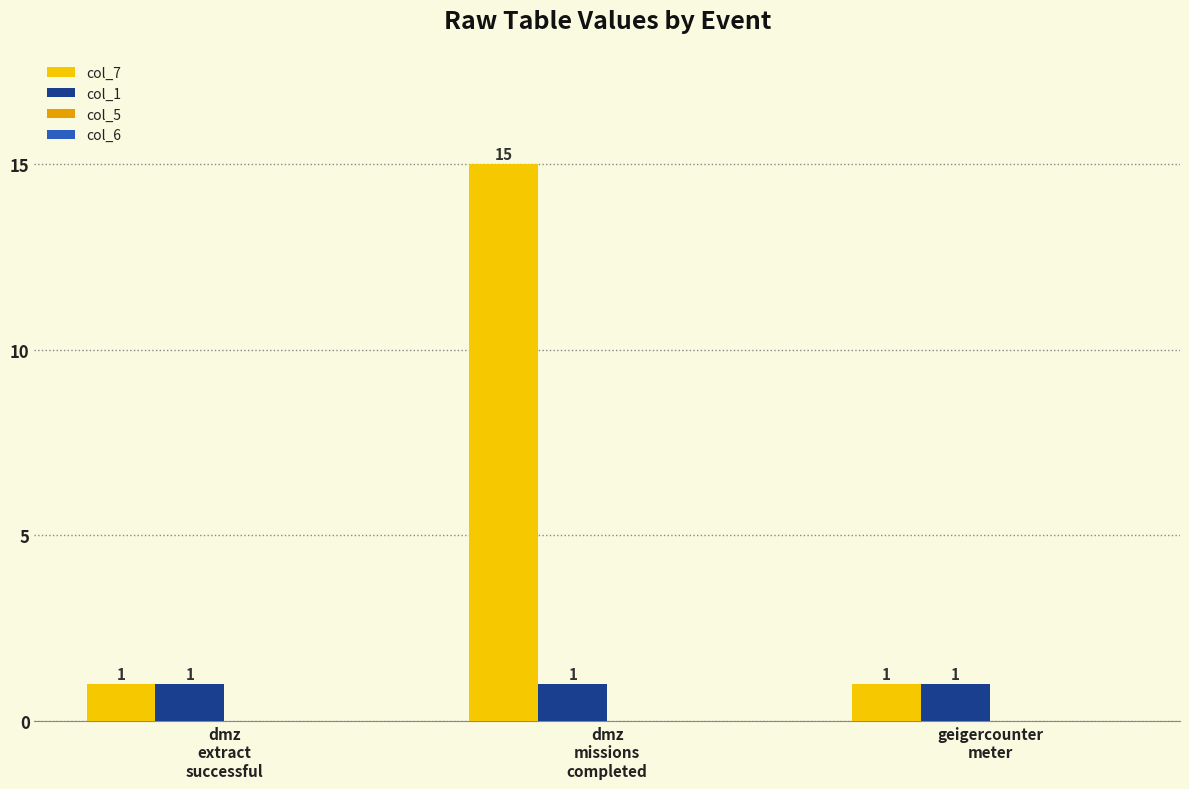

At which category does the chart reach its peak across all series?

dmz
missions
completed